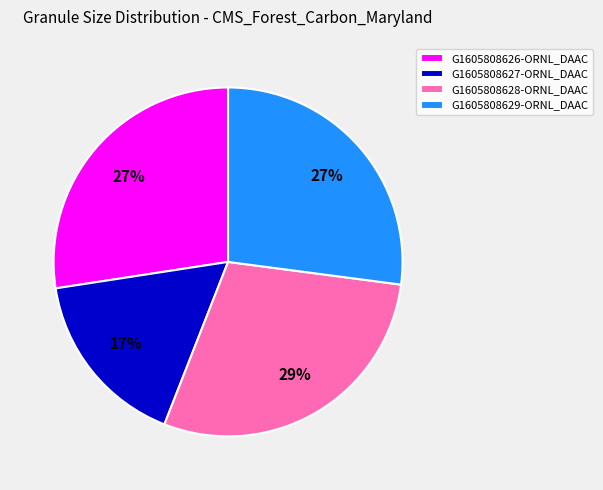

The G1605808629-ORNL_DAAC slice represents 36% of the pie. True or false?

False